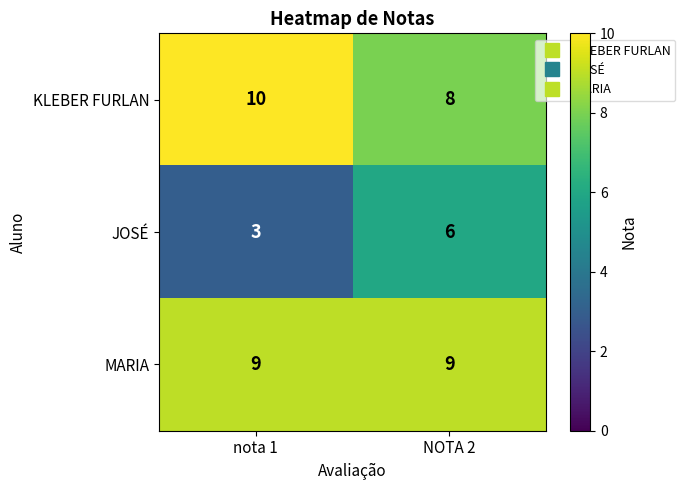

How many distinct data groups are displayed?

3